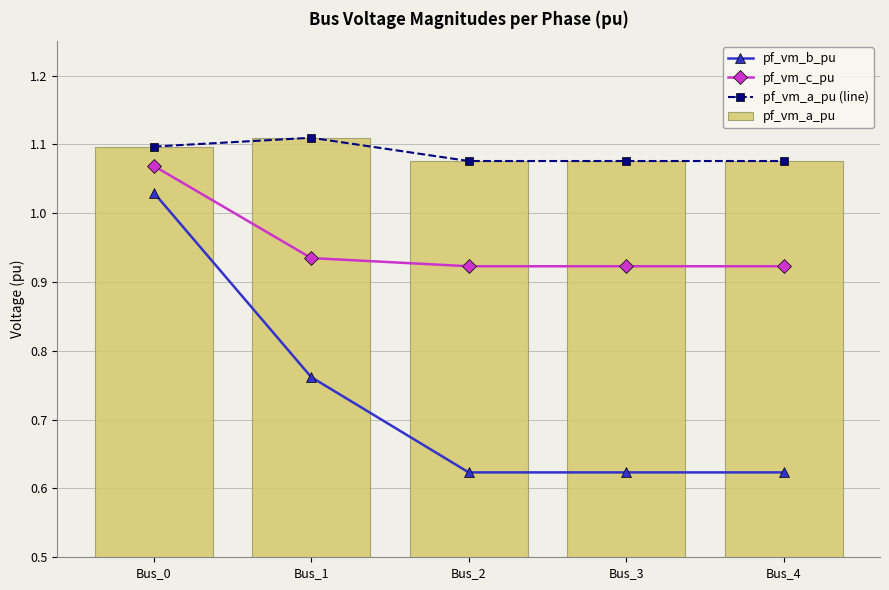

Between Bus_2 and Bus_4, which is larger?

Bus_4